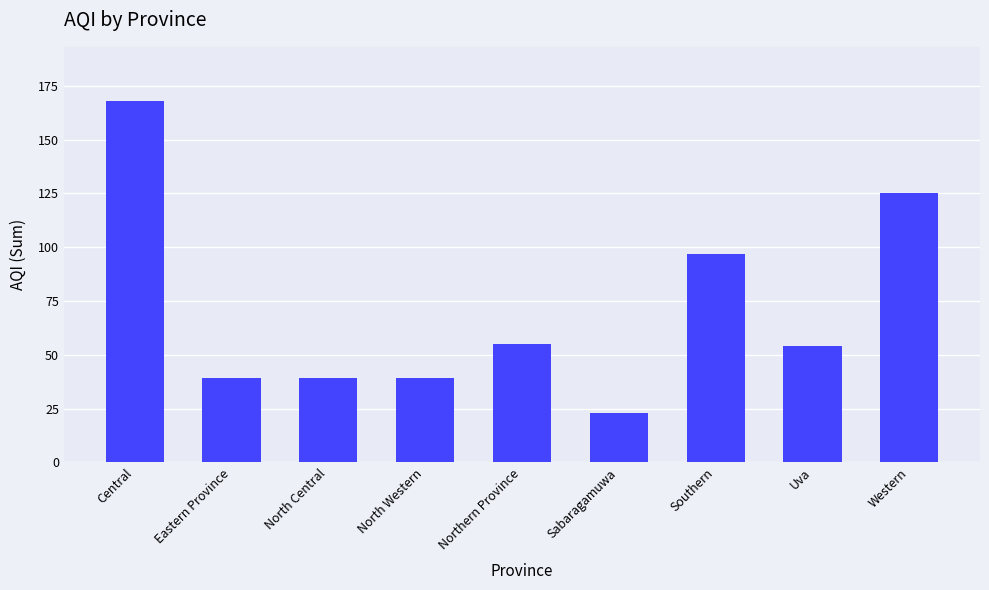

How many values are below 54?

4